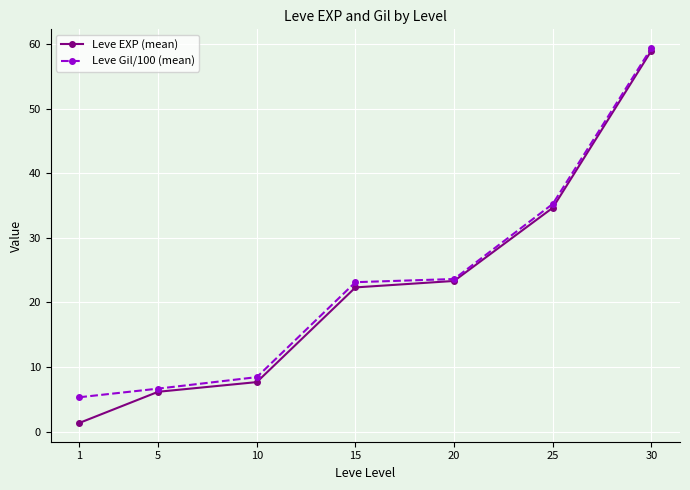

Rank the categories by Leve EXP (mean) value from highest to lowest.

30, 25, 20, 15, 10, 5, 1